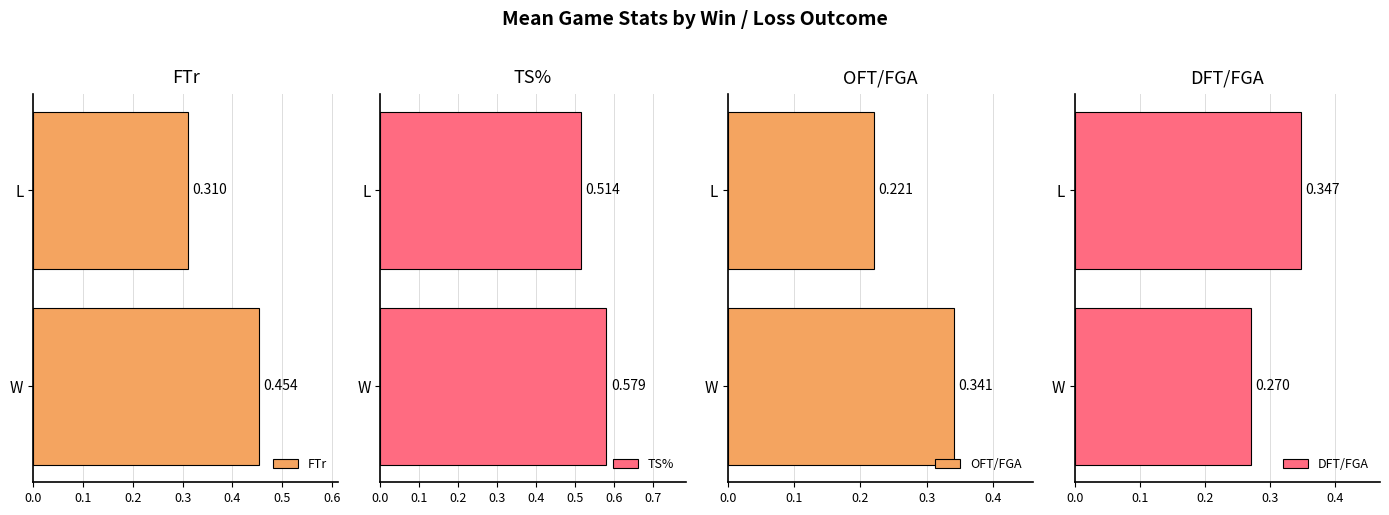

Where is FTr nearest to the value 0?

L